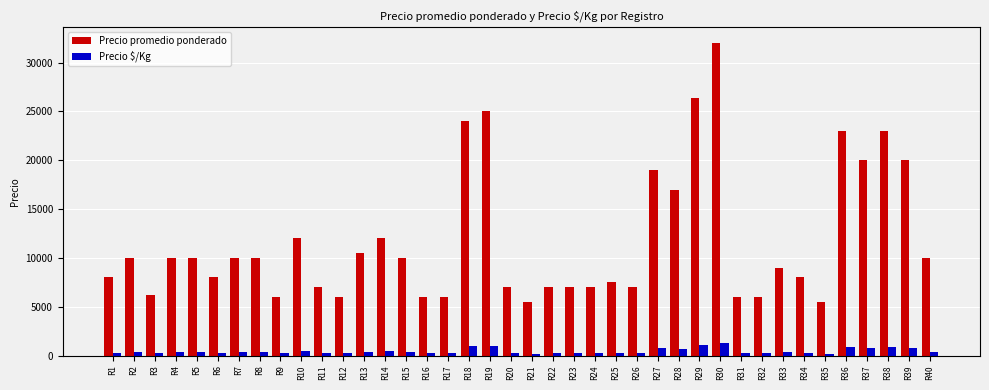

How many bars are there in total?

80